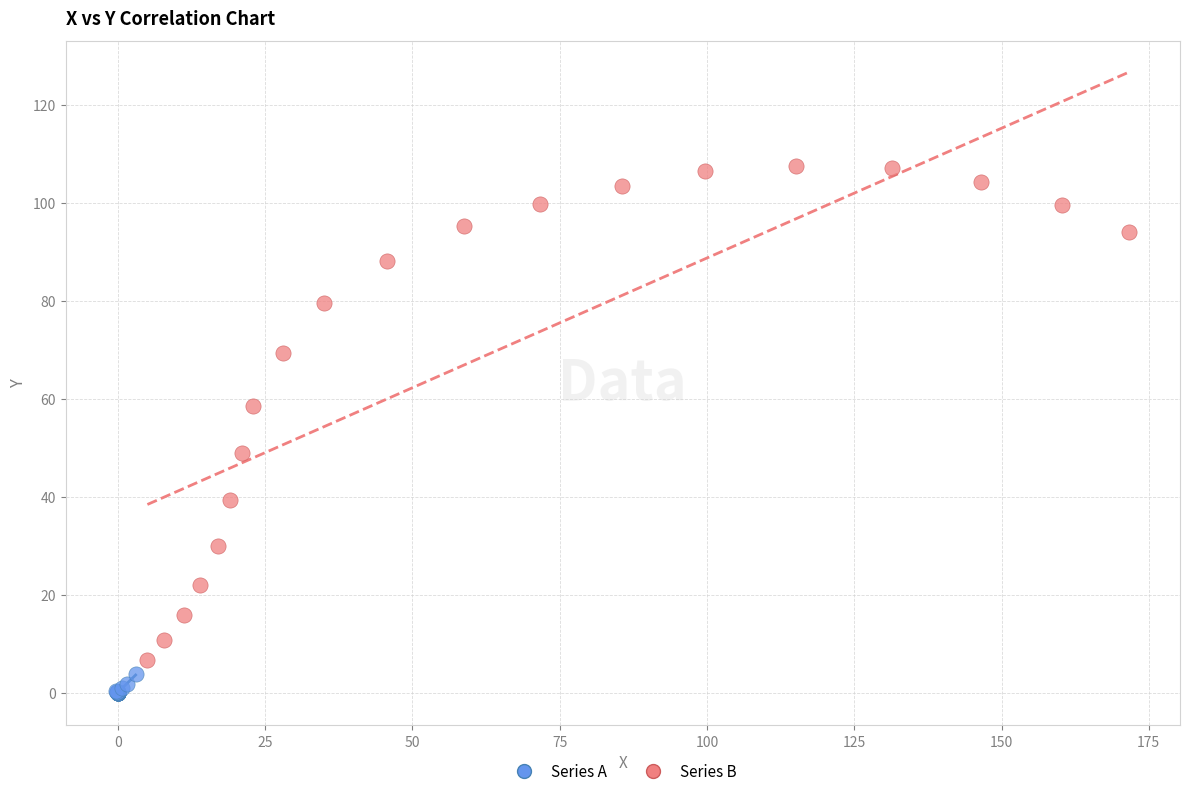

Which series contains the highest Y value?

Series B